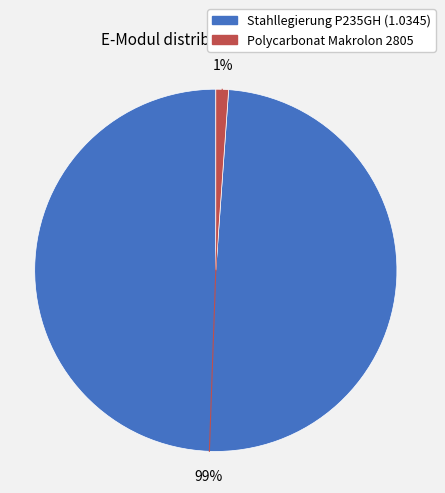

Does Polycarbonat Makrolon 2805 account for over 50% of the chart?

No